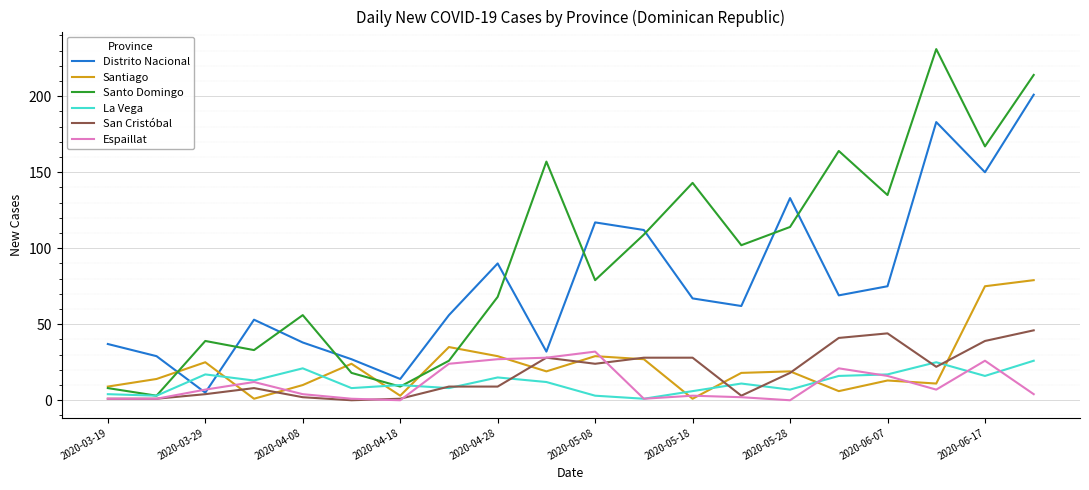

Which series has the largest range (max minus min)?

Santo Domingo